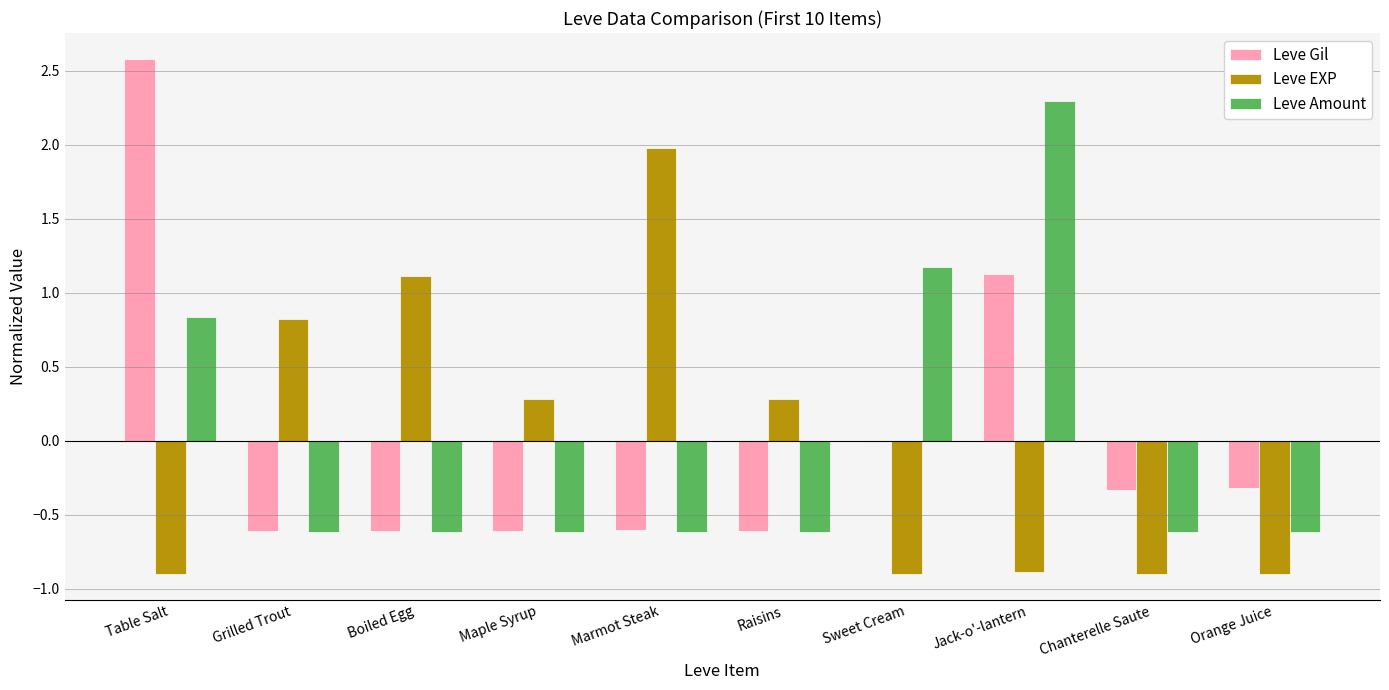

What is the spread (max minus min) of values at Table Salt?

3.5